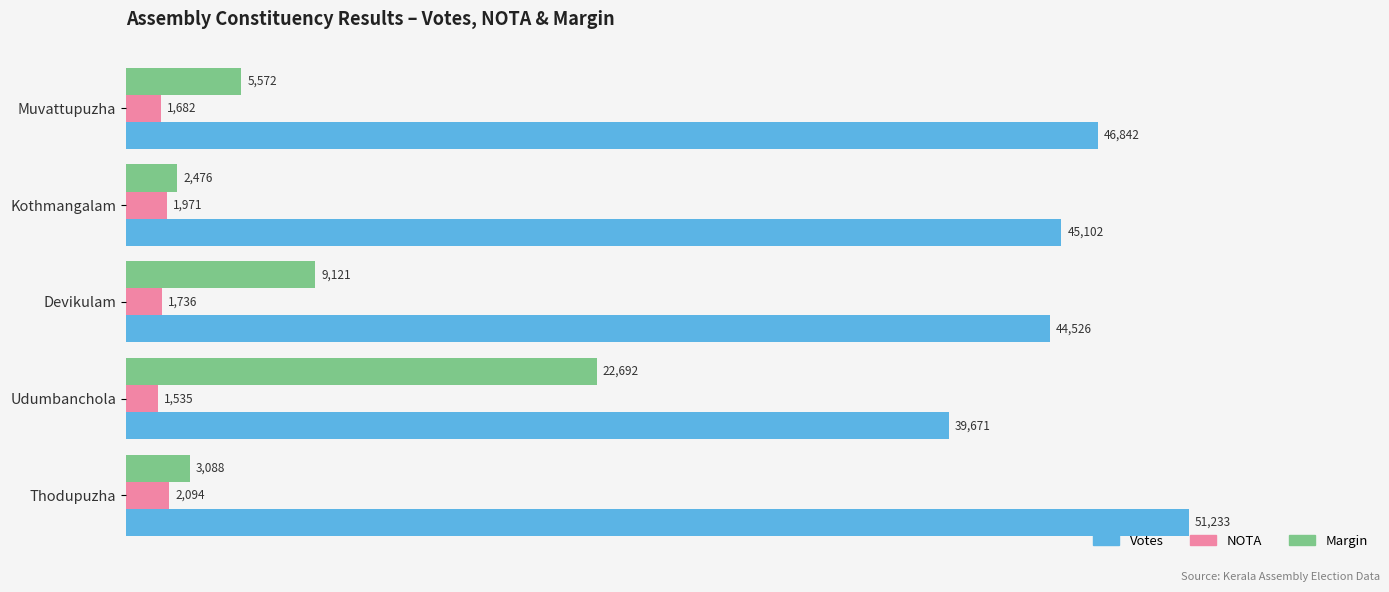

What is the minimum value for NOTA?

1535